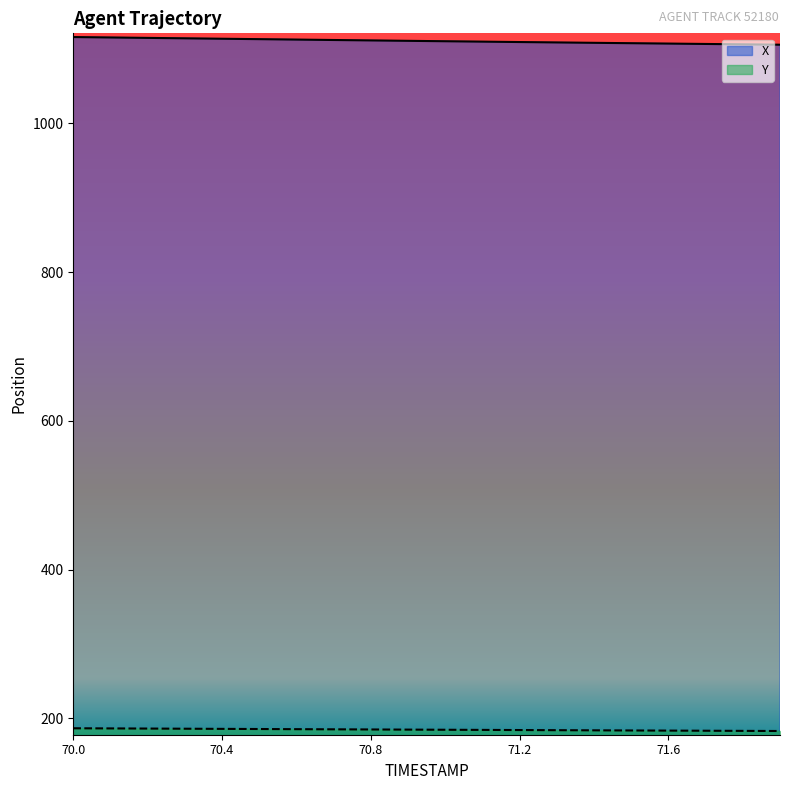

Does the chart have visible grid lines?

No